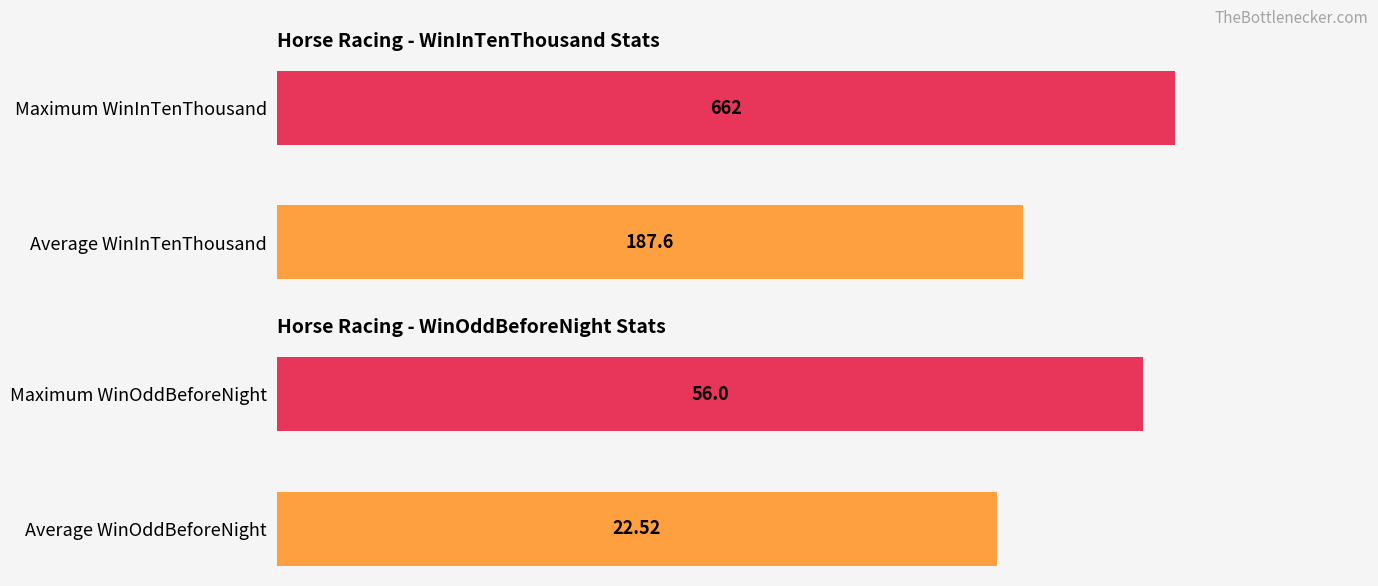

Which series has the largest total across all categories?

WinInTenThousand